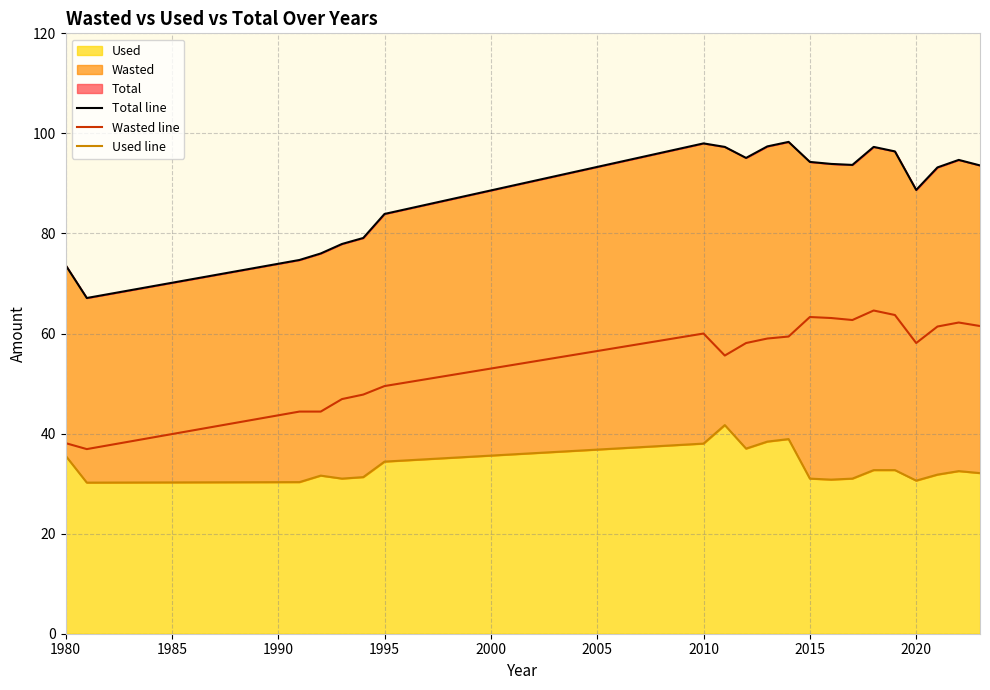

What is the total value across all series at 2020?

177.4